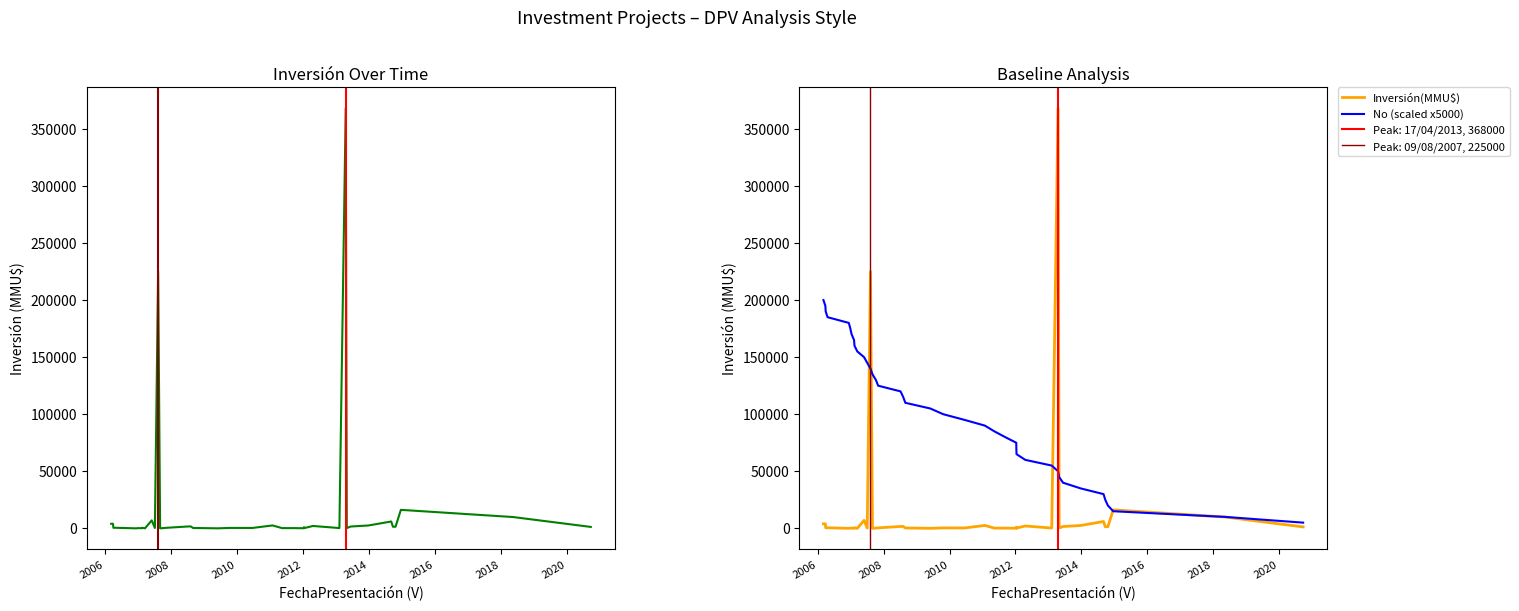

What is the sum of all Inversión(MMU$) values?

662431